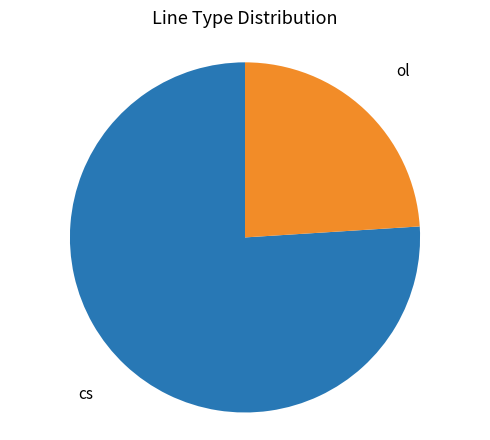

Is there any slice that represents more than half of the pie?

Yes